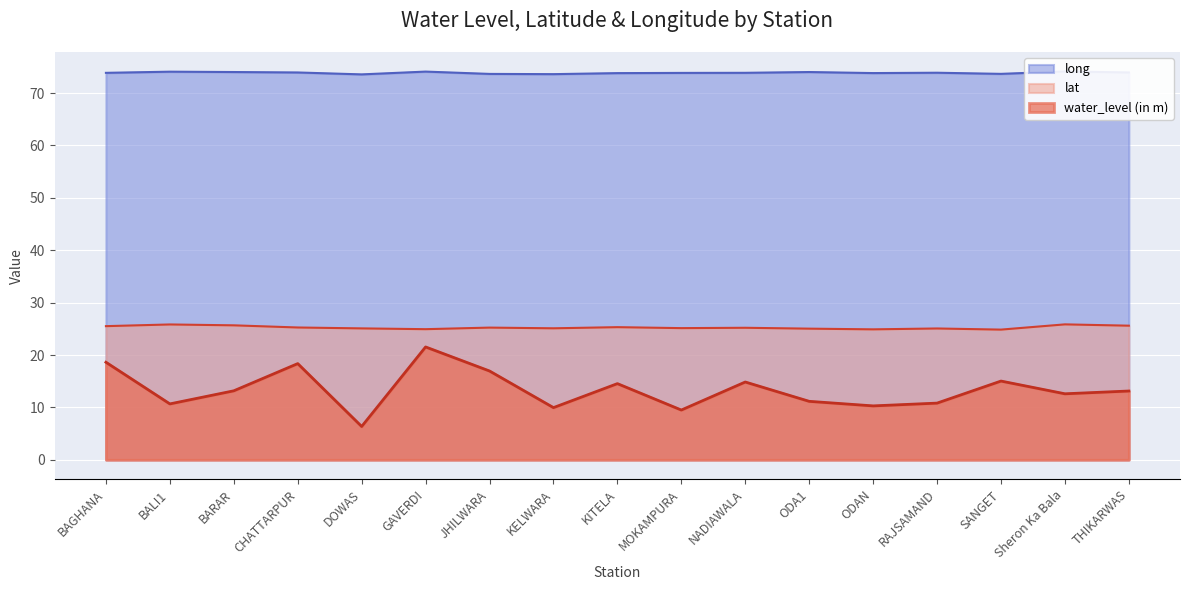

What is the average value of the lat series?

25.3